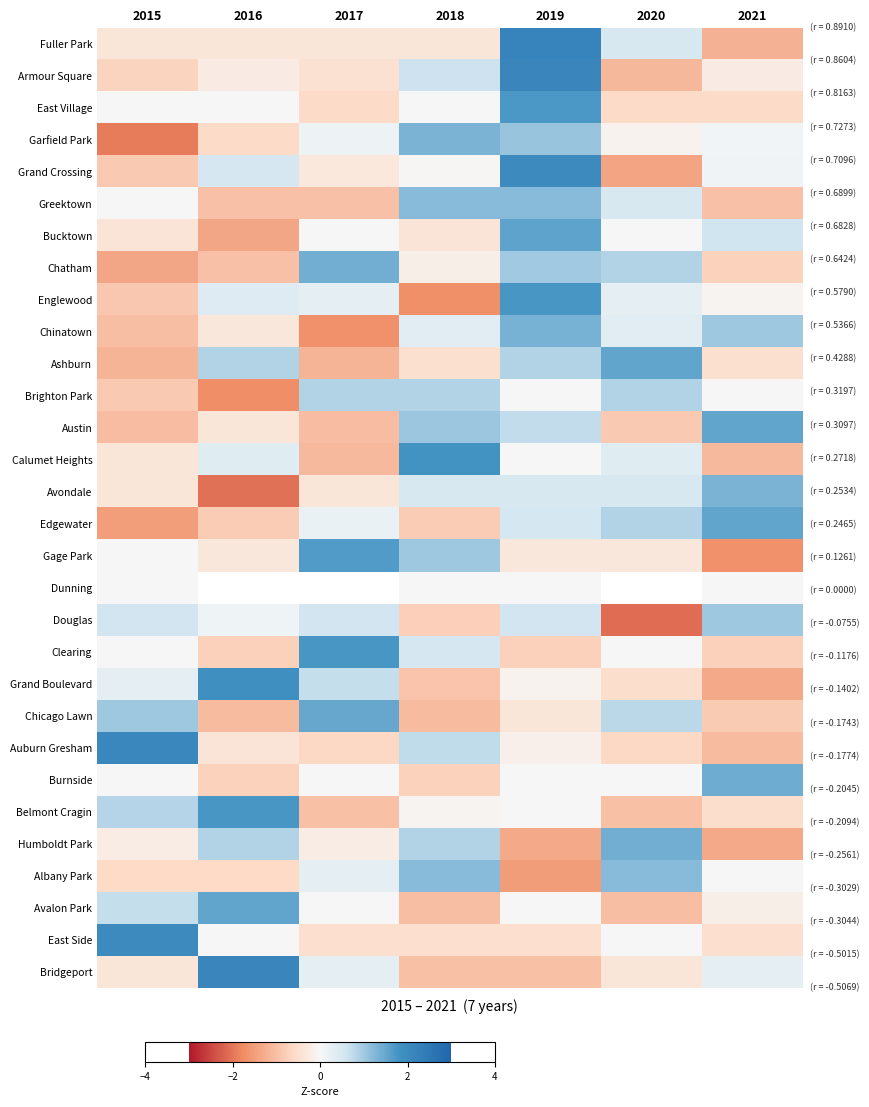

At which category is the sum across all series the highest?

2019